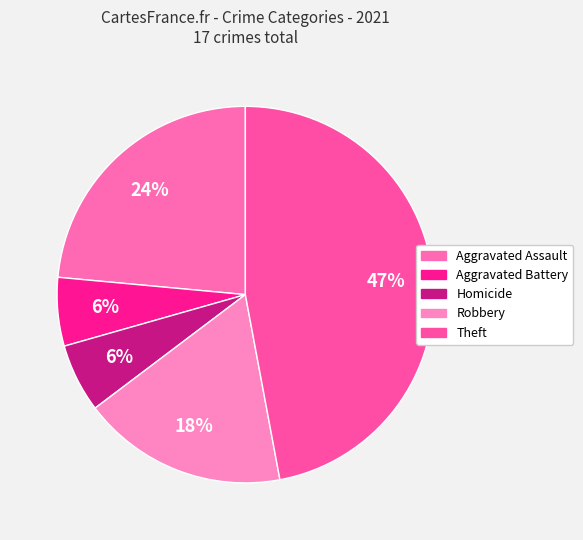

What is the smallest slice in the pie chart?

Aggravated Battery